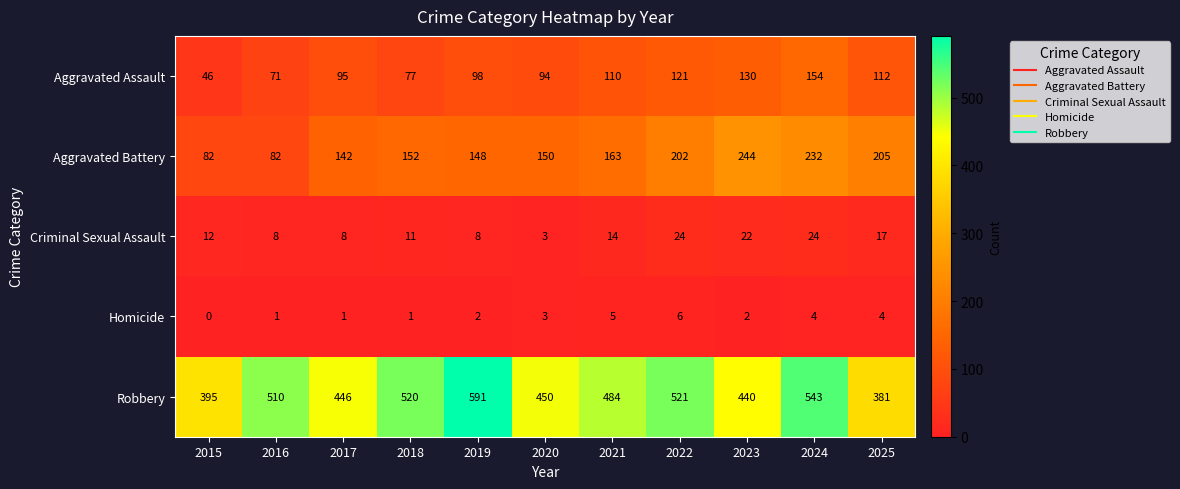

What is the sum of all Homicide values?

29